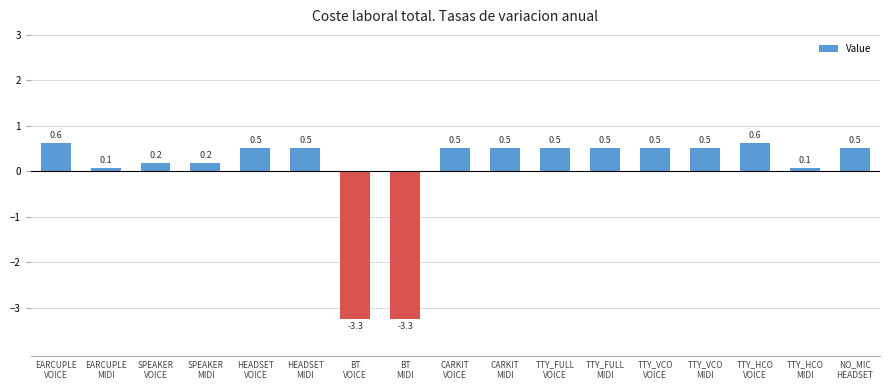

How many negative values are there?

2